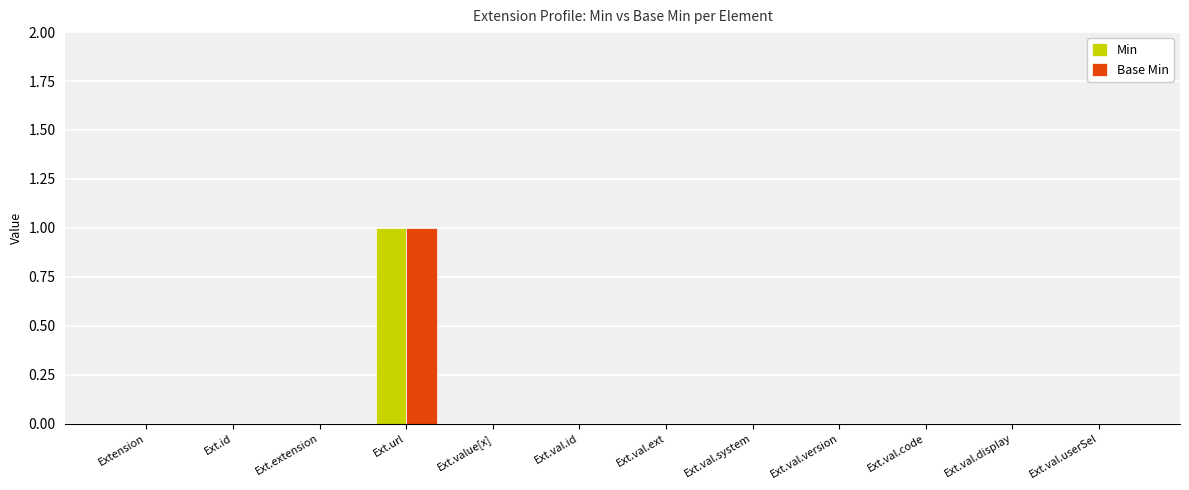

Are the bars grouped side by side (vs. stacked)?

Yes